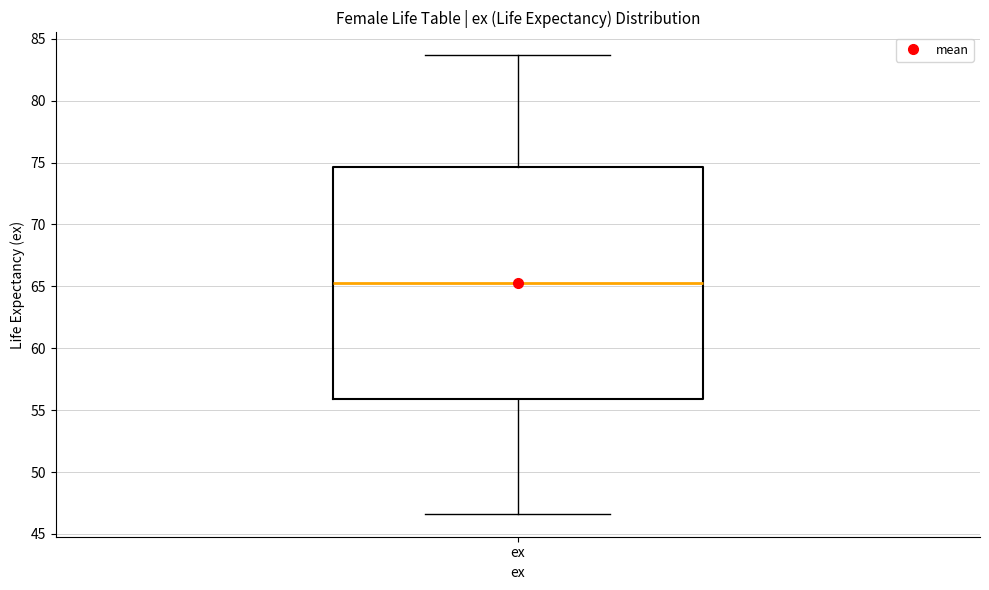

Where is the upper edge of the box for ex on the y-axis? The values are not printed on the chart, so give them approximately, as read against the axis.

74.5